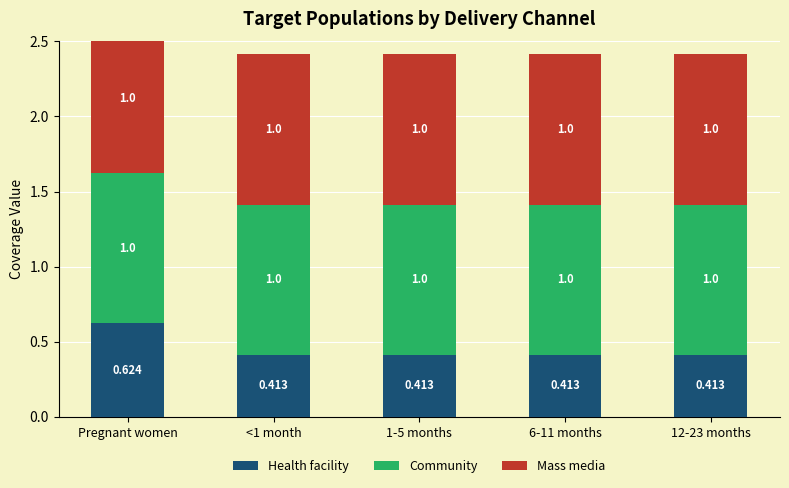

What is the highest value of the Mass media series?

1.0